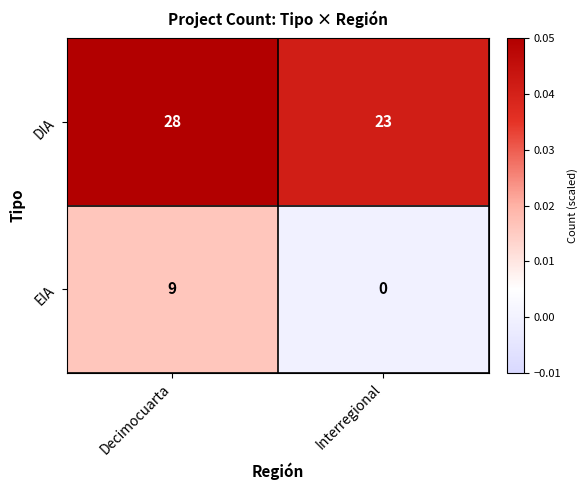

Reading left to right, extract all data points from this chart.

DIA: 28	23
EIA: 9	0